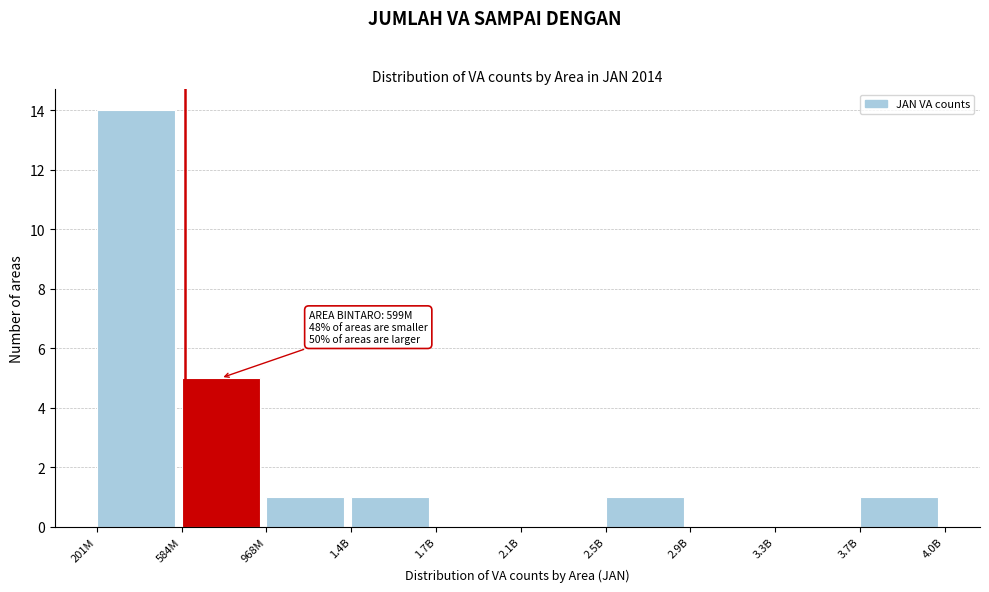

Reading left to right, transcribe all the data shown in this chart.

201M=14	584M=5	968M=1	1.4B=1	1.7B=0	2.1B=0	2.5B=1	2.9B=0	3.3B=0	3.7B=1